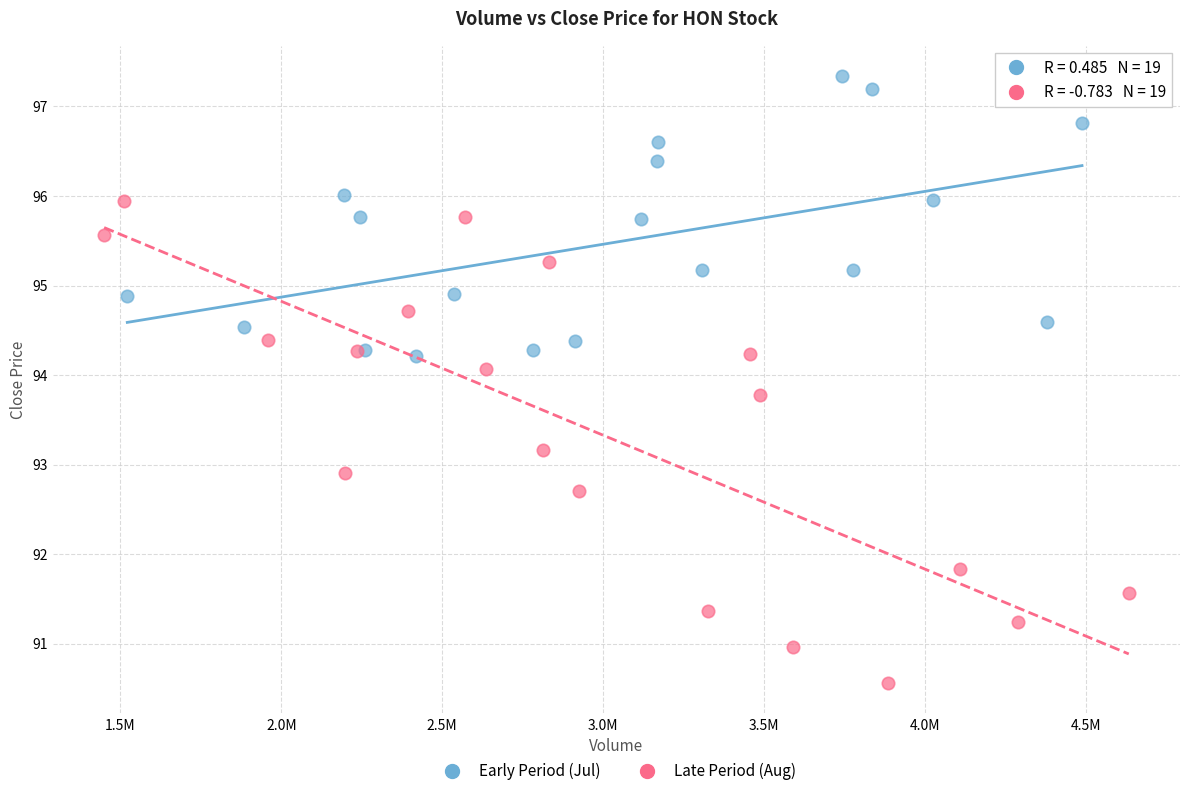

Which series reaches the minimum Y coordinate?

Late Period (Aug)